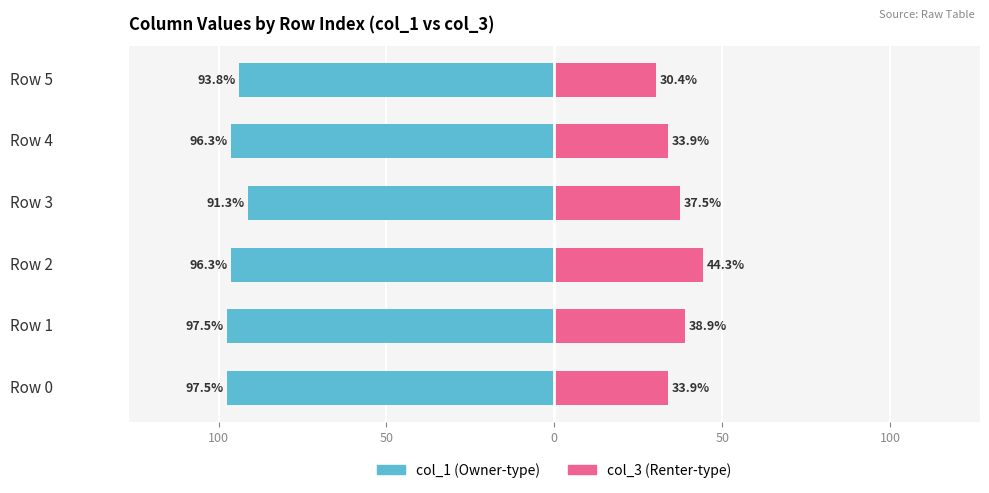

Are the bars grouped side by side (vs. stacked)?

Yes